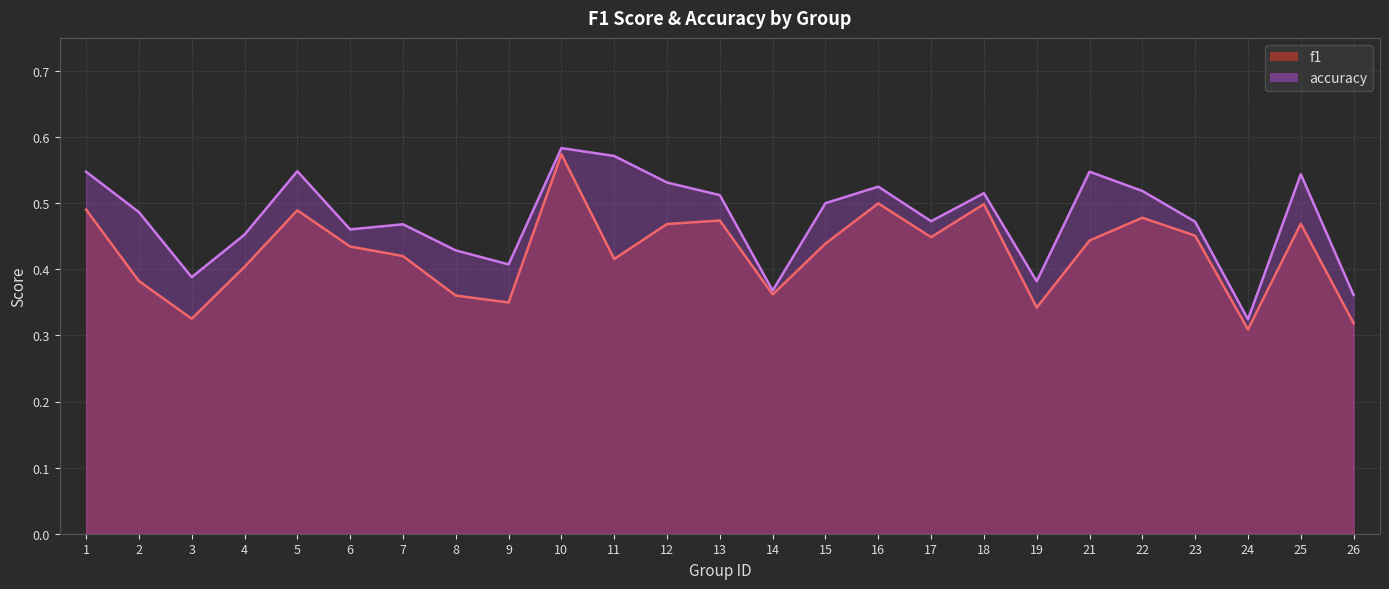

Reading left to right, what are all the values shown in this chart?

f1: 1=0.5	2=0.4	3=0.3	4=0.4	5=0.5	6=0.4	7=0.4	8=0.4	9=0.3	10=0.6	11=0.4	12=0.5	13=0.5	14=0.4	15=0.4	16=0.5	17=0.4	18=0.5	19=0.3	21=0.4	22=0.5	23=0.5	24=0.3	25=0.5	26=0.3
accuracy: 1=0.5	2=0.5	3=0.4	4=0.5	5=0.5	6=0.5	7=0.5	8=0.4	9=0.4	10=0.6	11=0.6	12=0.5	13=0.5	14=0.4	15=0.5	16=0.5	17=0.5	18=0.5	19=0.4	21=0.5	22=0.5	23=0.5	24=0.3	25=0.5	26=0.4